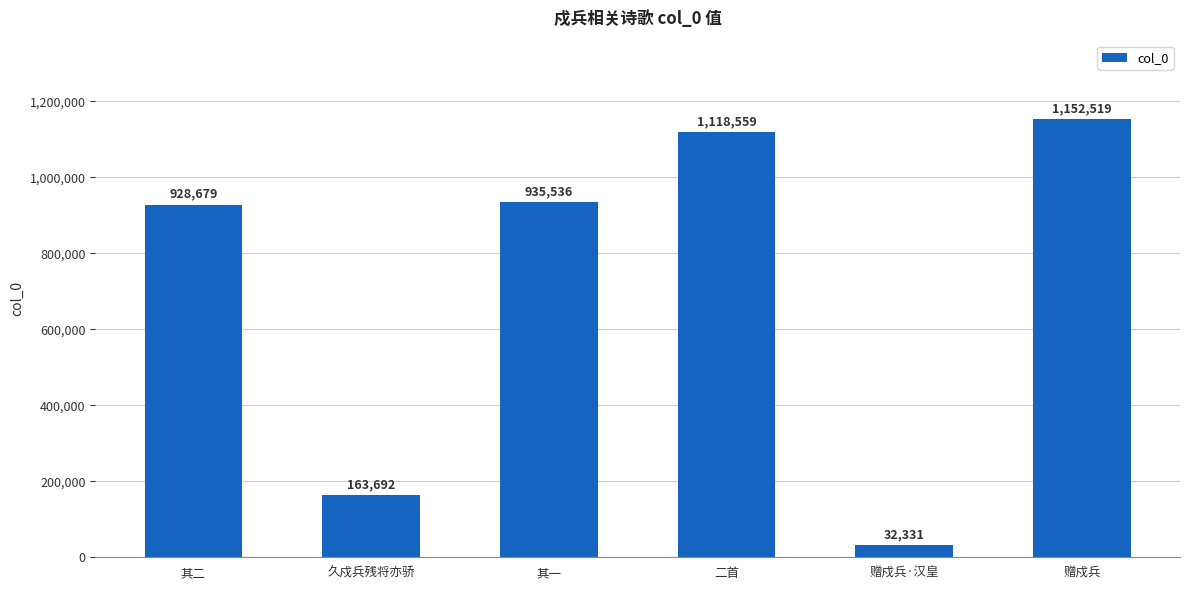

What is the difference between the values at 其二 and 赠戍兵?

223840